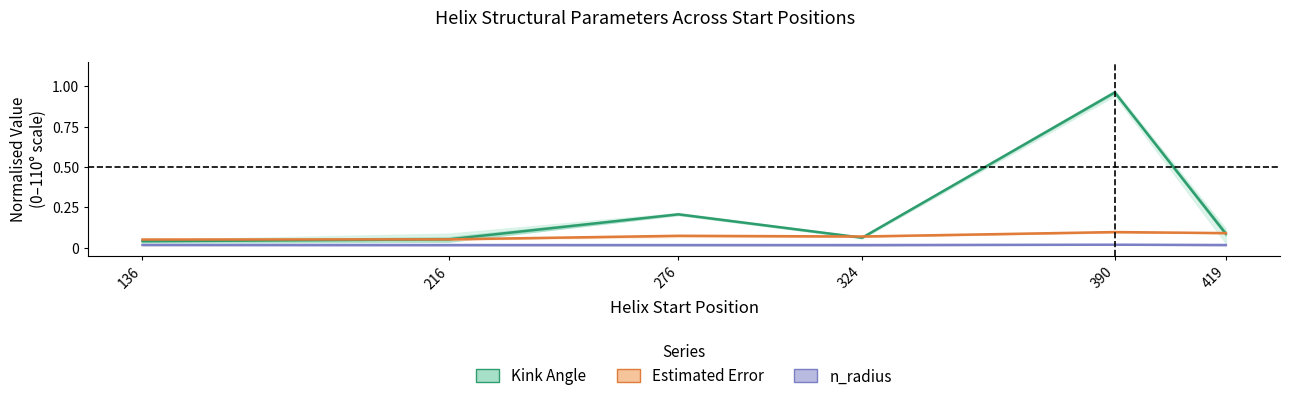

Reading left to right, transcribe all the data shown in this chart.

Kink Angle (mean): 136=0.0	216=0.1	276=0.2	324=0.1	390=1.0	419=0.1
Estimated Error (mean): 136=0.1	216=0.1	276=0.1	324=0.1	390=0.1	419=0.1
n_radius (mean): 136=0.0	216=0.0	276=0.0	324=0.0	390=0.0	419=0.0